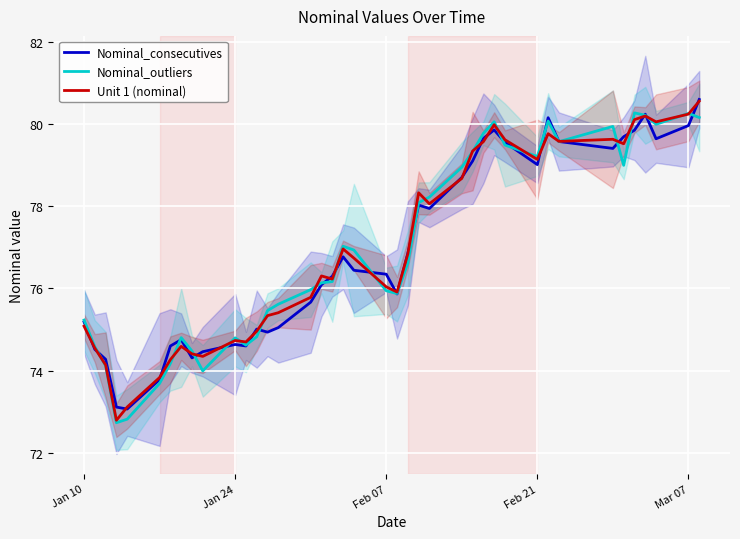

How many series are shown in this chart?

3